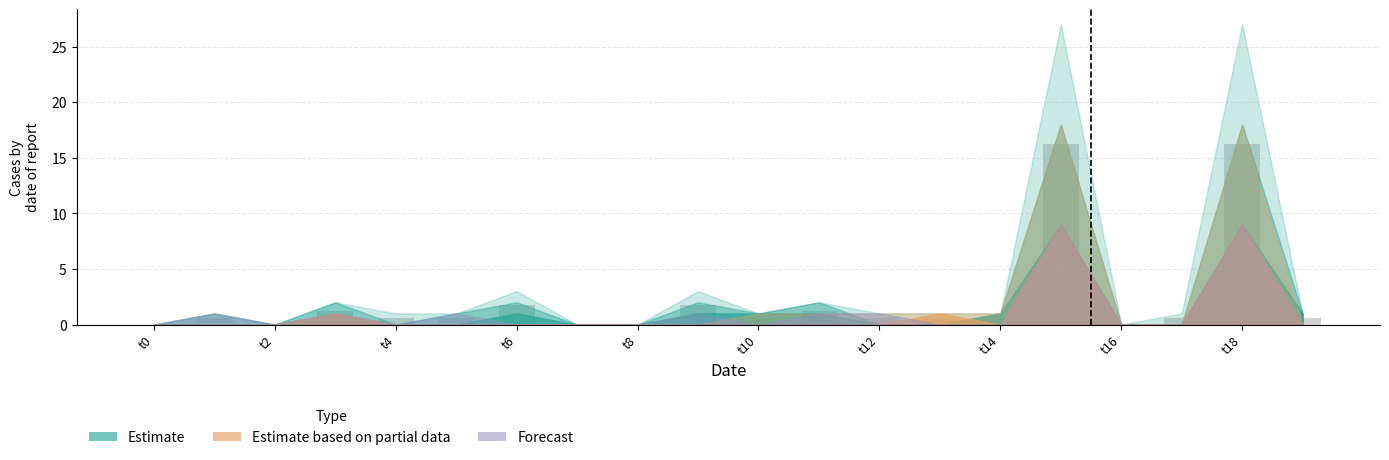

Reading left to right, transcribe all the data shown in this chart.

0.0	0.6	0.0	1.2	0.6	0.6	1.8	0.0	0.0	1.8	0.6	1.2	0.6	0.6	0.6	16.2	0.0	0.6	16.2	0.6